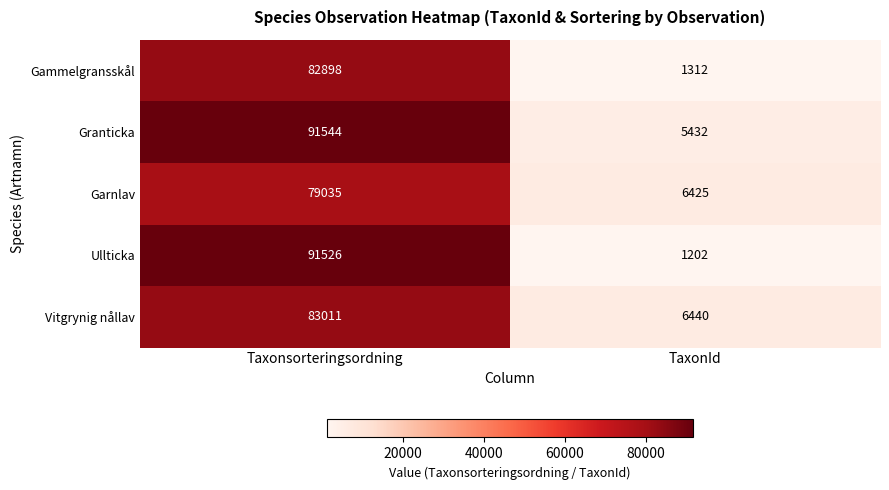

The Granticka series shows 144926 at Taxonsorteringsordning. True or false?

False